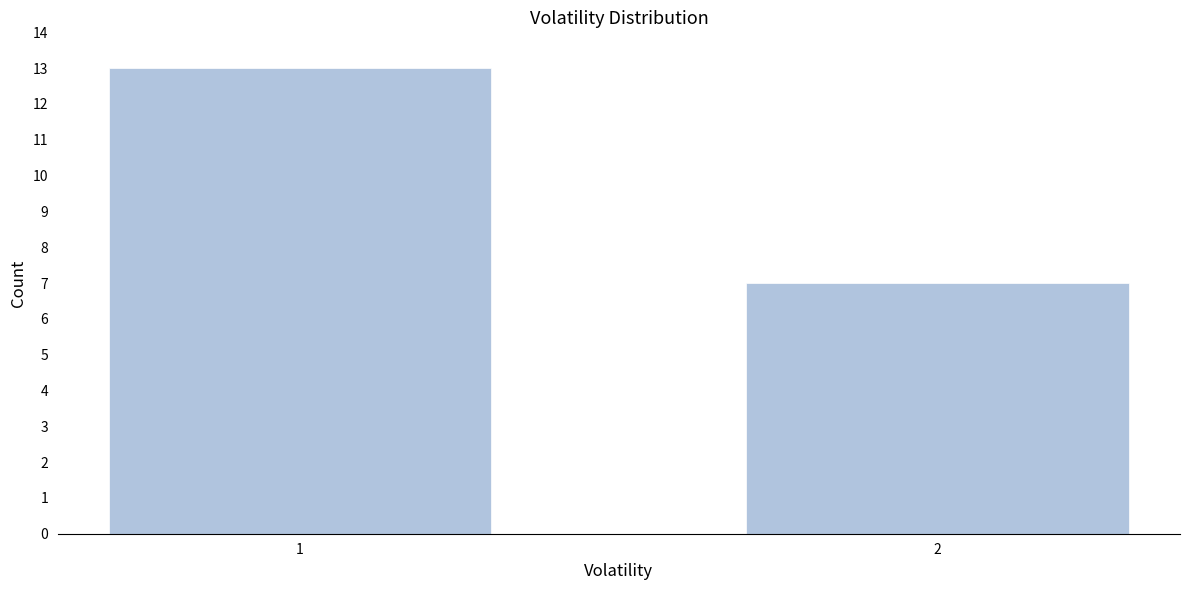

Reading right to left, list all the values displayed in this chart.

2=7	1=13